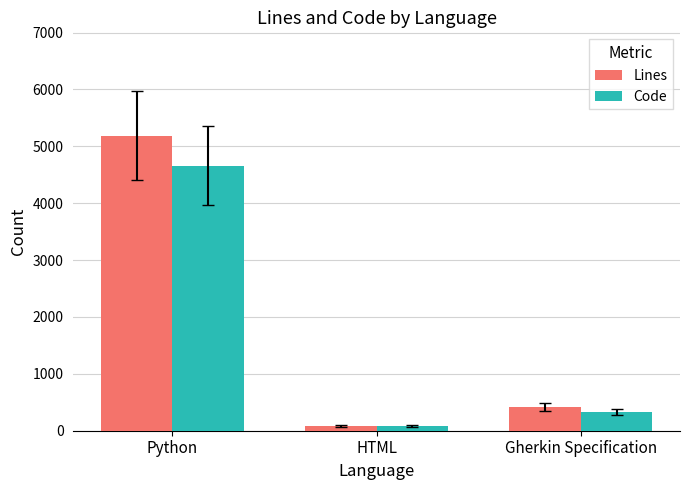

Which series has the largest total across all categories?

Lines